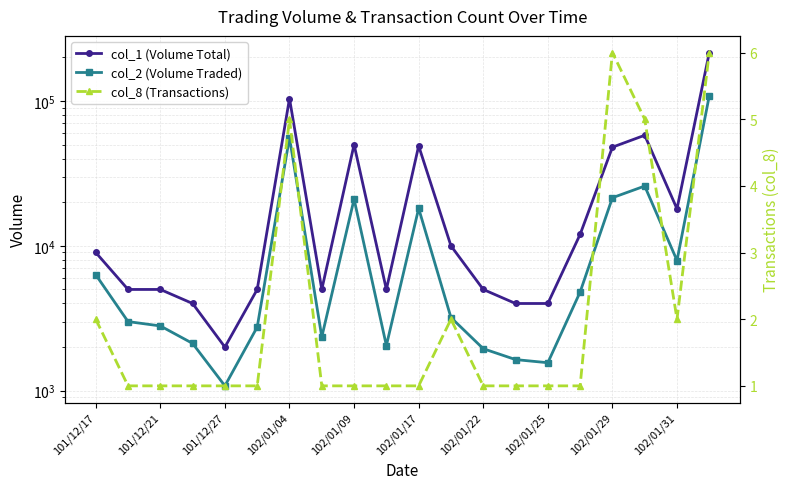

At how many categories does at least one series exceed 156084?

1